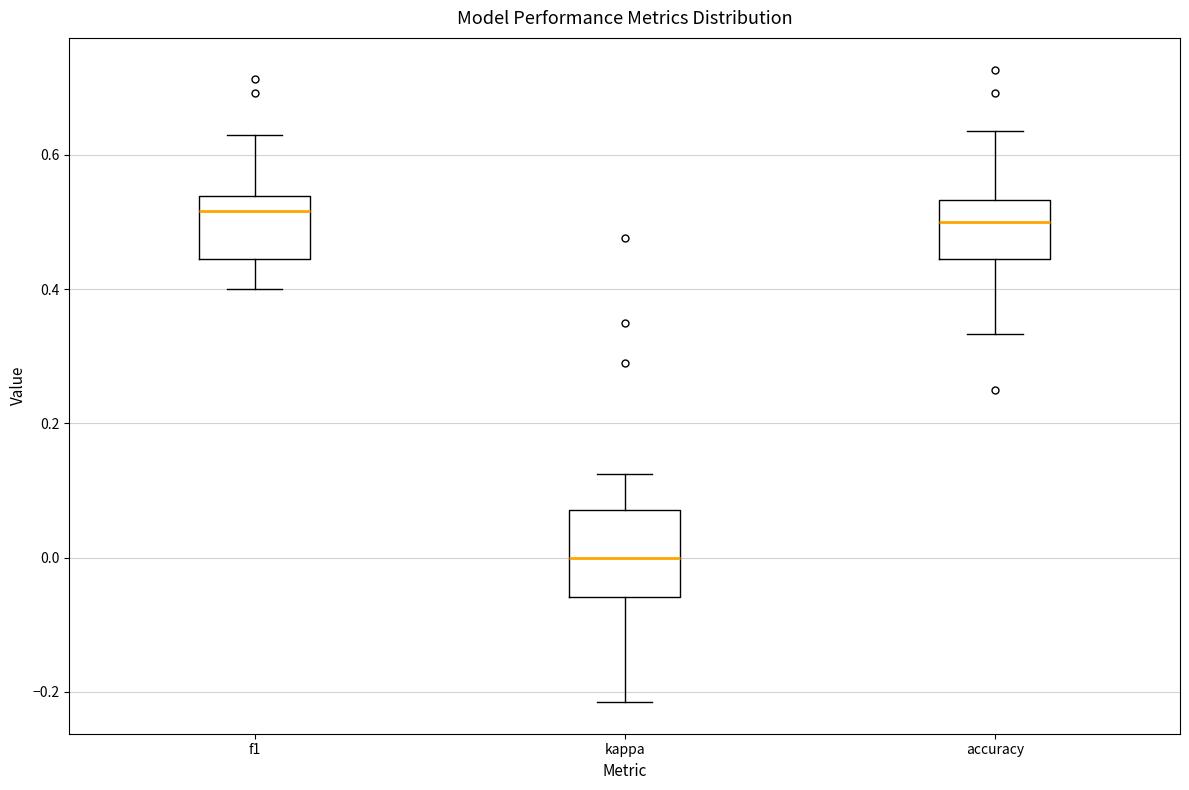

Reading left to right, read every box against the y-axis: the position of its median line, the range the box covers, and the ends of its whiskers. The values are not printed on the chart, so give them approximately, as read against the axis.

f1: median 0.52, box 0.44 to 0.54, whiskers 0.40 to 0.64
kappa: median 0.00, box -0.06 to 0.08, whiskers -0.22 to 0.12
accuracy: median 0.50, box 0.44 to 0.54, whiskers 0.34 to 0.64